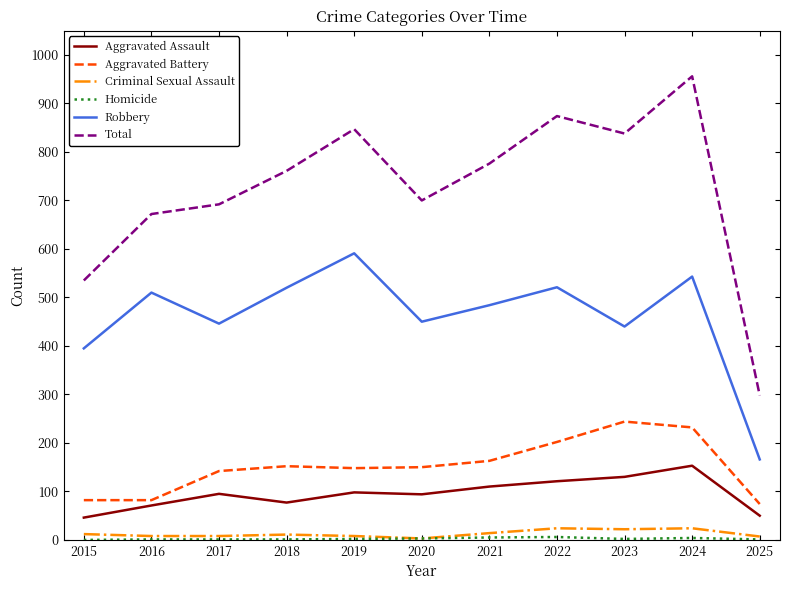

How many series are shown in this chart?

6